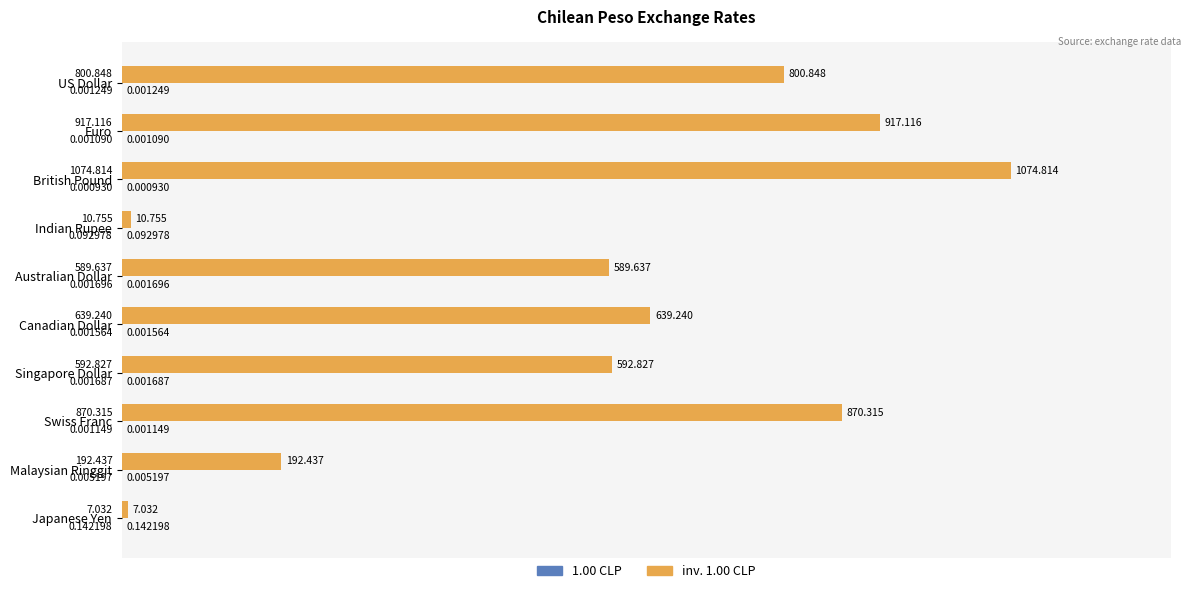

At which category is the sum across all series the highest?

British Pound